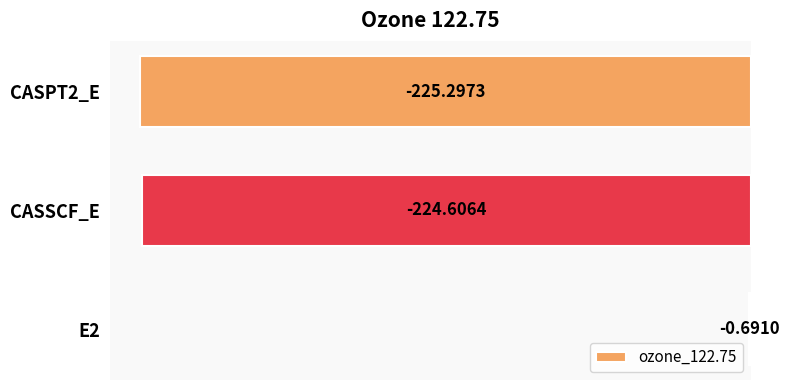

What is the sum of the values at CASPT2_E and E2?

-226.0